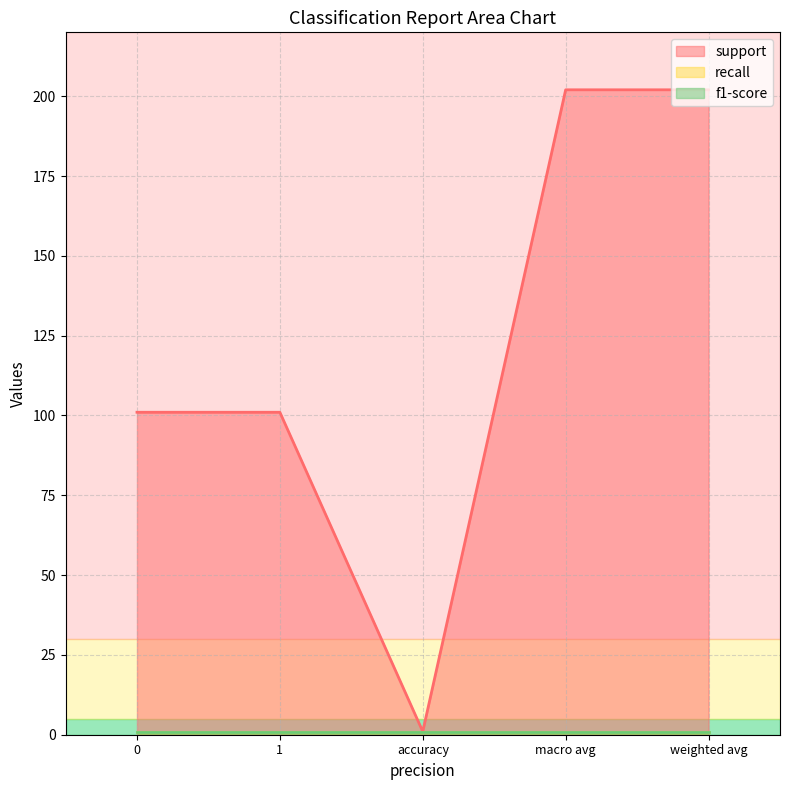

At which category does the chart reach its minimum across all series?

accuracy